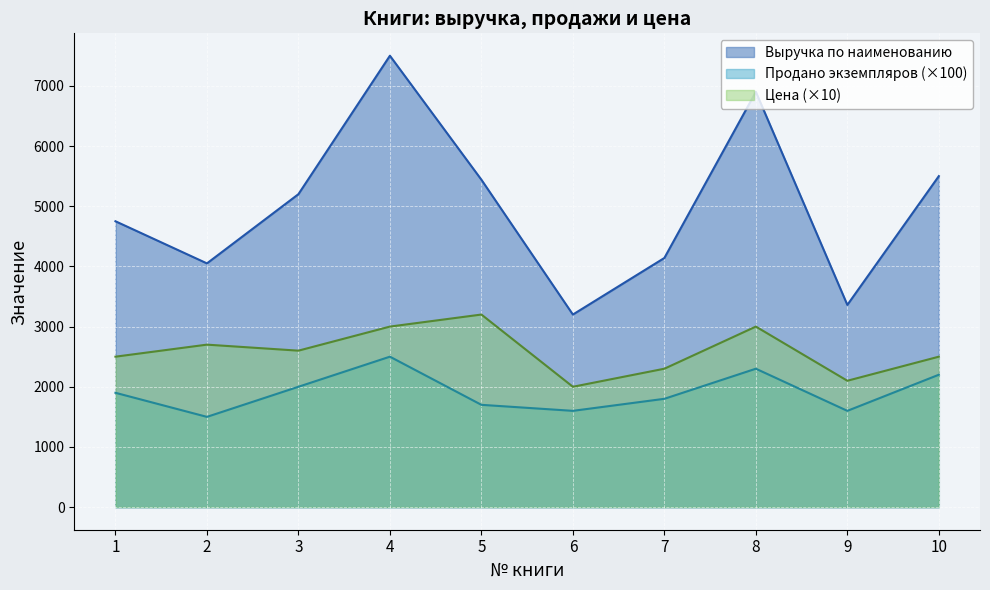

Reading left to right, list all the values displayed in this chart.

Выручка по наименованию: 1=4750	2=4050	3=5200	4=7500	5=5440	6=3200	7=4140	8=6900	9=3360	10=5500
Продано экземпляров: 1=1900	2=1500	3=2000	4=2500	5=1700	6=1600	7=1800	8=2300	9=1600	10=2200
Цена: 1=2500	2=2700	3=2600	4=3000	5=3200	6=2000	7=2300	8=3000	9=2100	10=2500